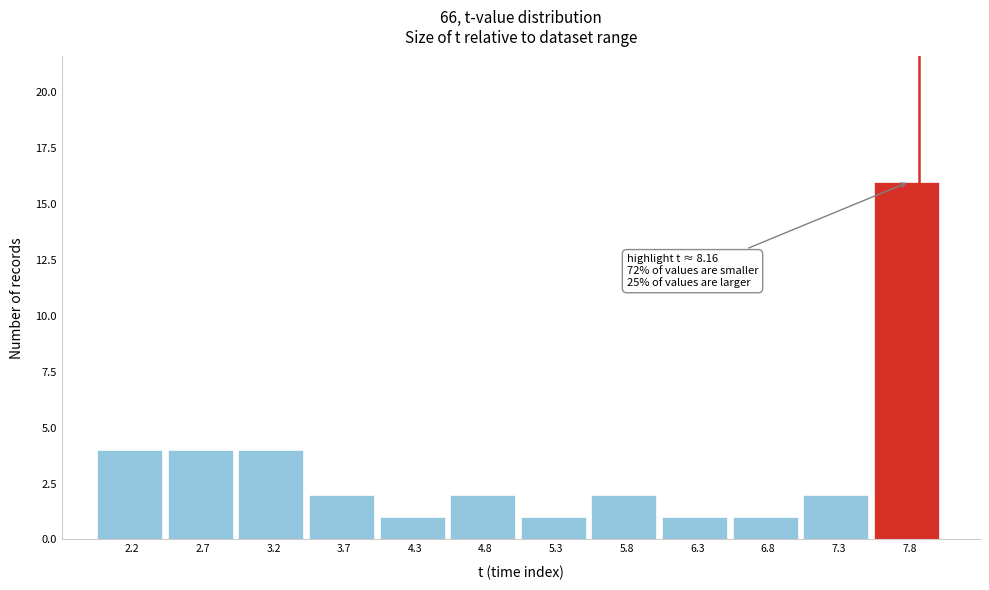

Reading left to right, extract all data points from this chart.

2.2=4	2.7=4	3.2=4	3.7=2	4.3=1	4.8=2	5.3=1	5.8=2	6.3=1	6.8=1	7.3=2	7.8=16